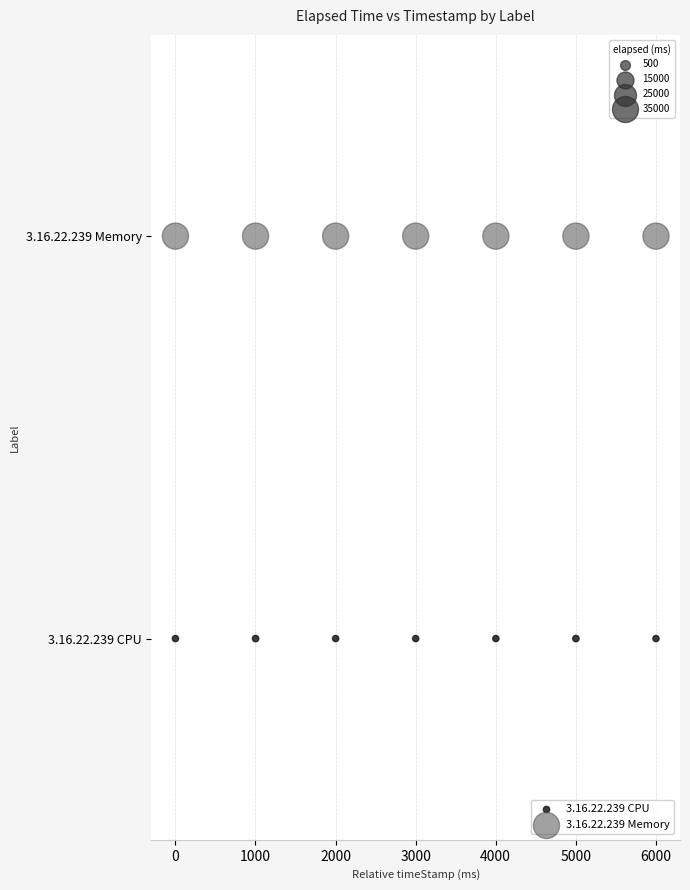

Which series reaches the minimum Y coordinate?

3.16.22.239 CPU